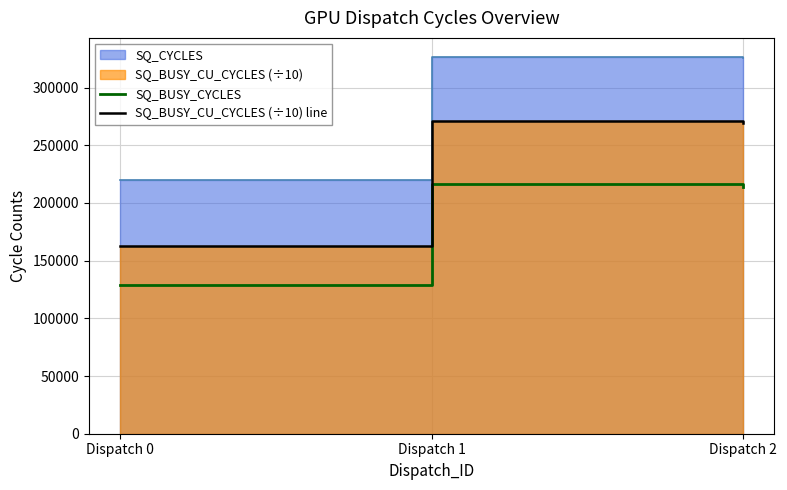

What is the lowest value of the SQ_BUSY_CYCLES series?

128624